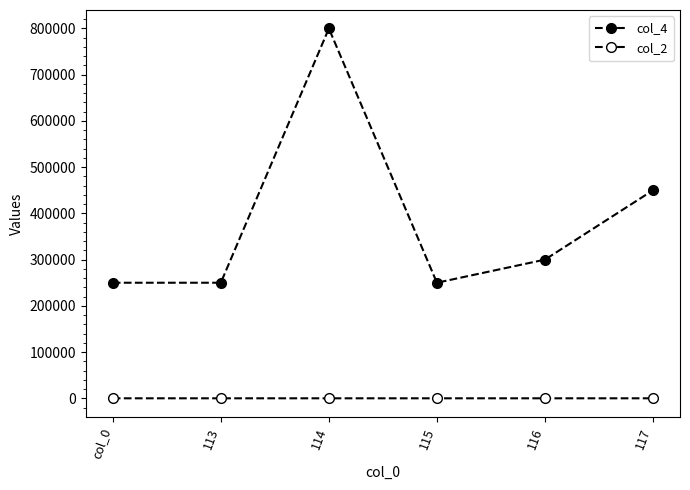

Is it true that col_2 equals 2 at 115?

False